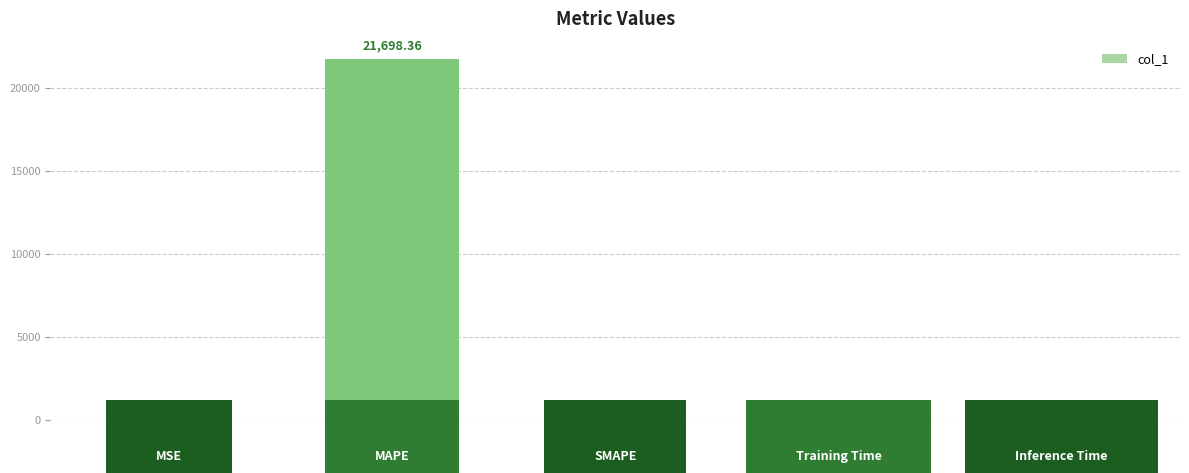

What is the average value?

4339.7